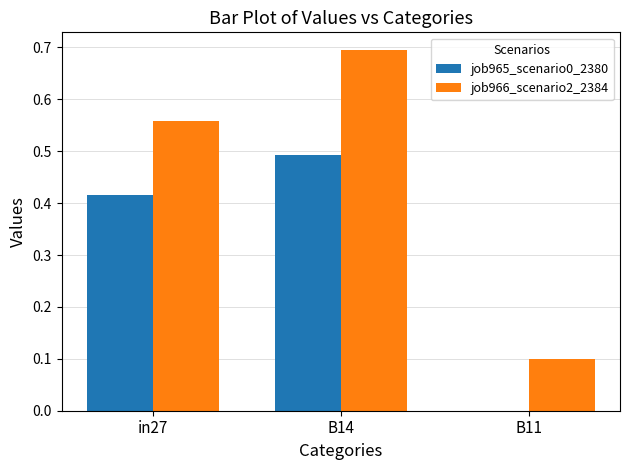

What is the total value across all series at B14?

1.2